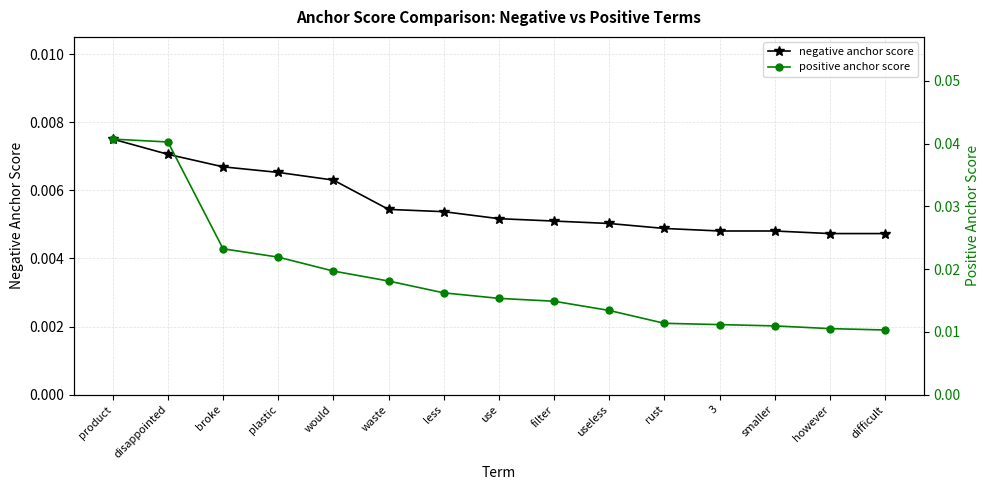

Is this an area chart (filled region under the line)?

No